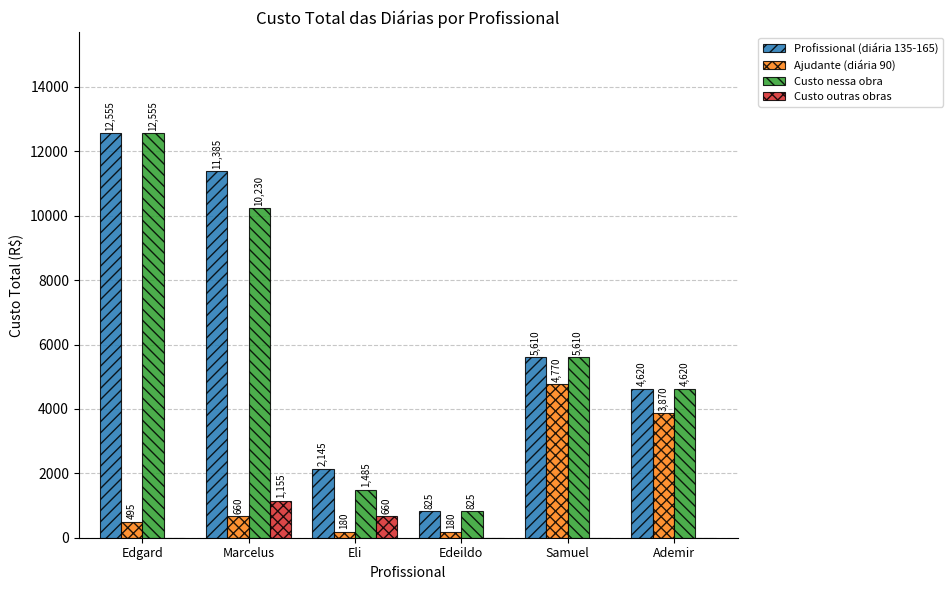

What is the sum of the Profissional (diária 135-165) values at Samuel and Edgard?

18165